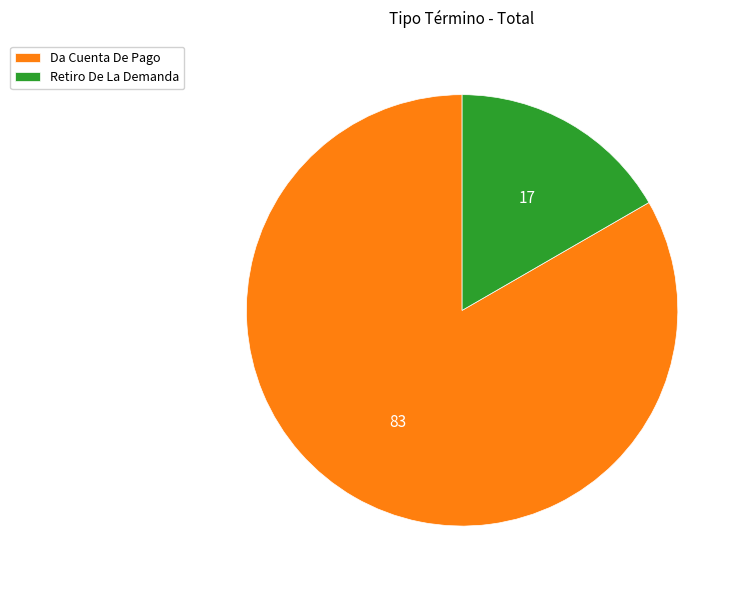

True or false: Retiro De La Demanda accounts for 8% of the total.

False